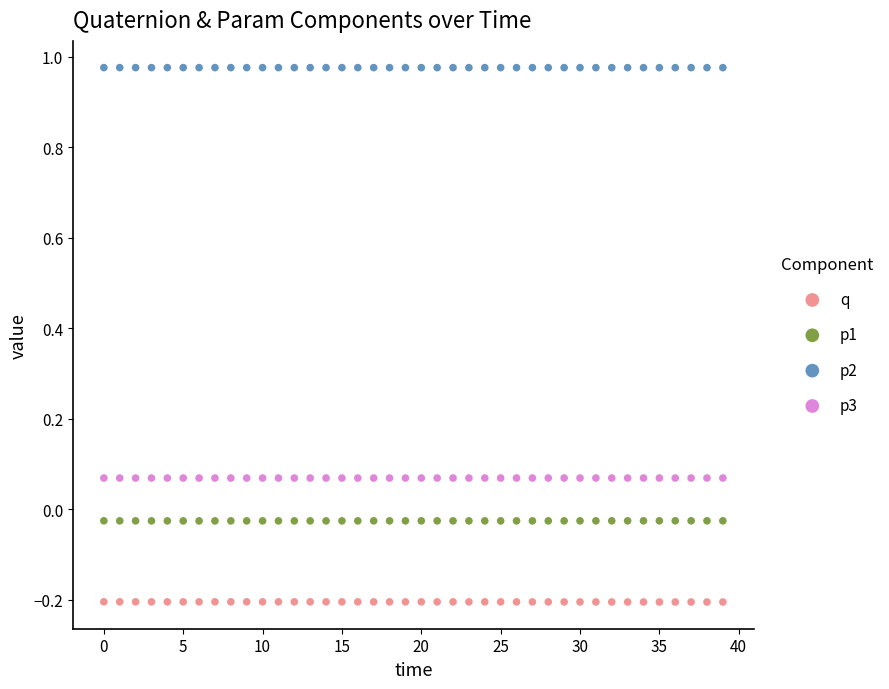

Which series contains the lowest Y value?

q